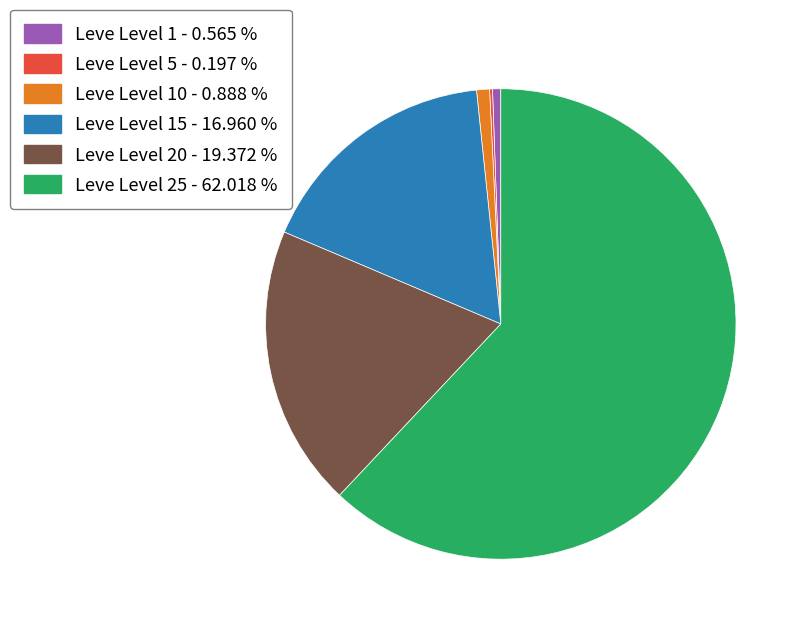

Which slice represents more than half of the pie?

Leve Level 25 - 62.018 %